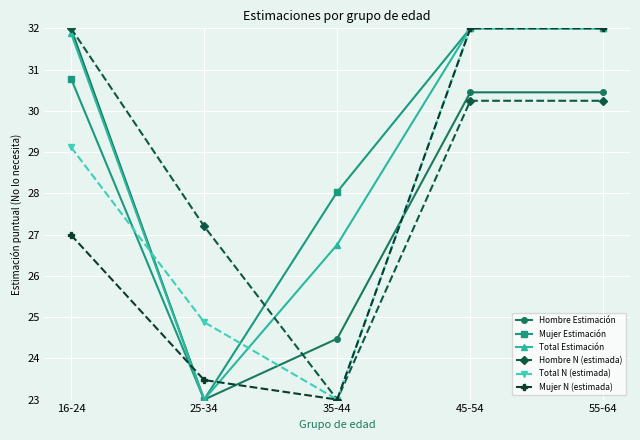

At which label does Hombre Estimación reach its minimum?

25-34